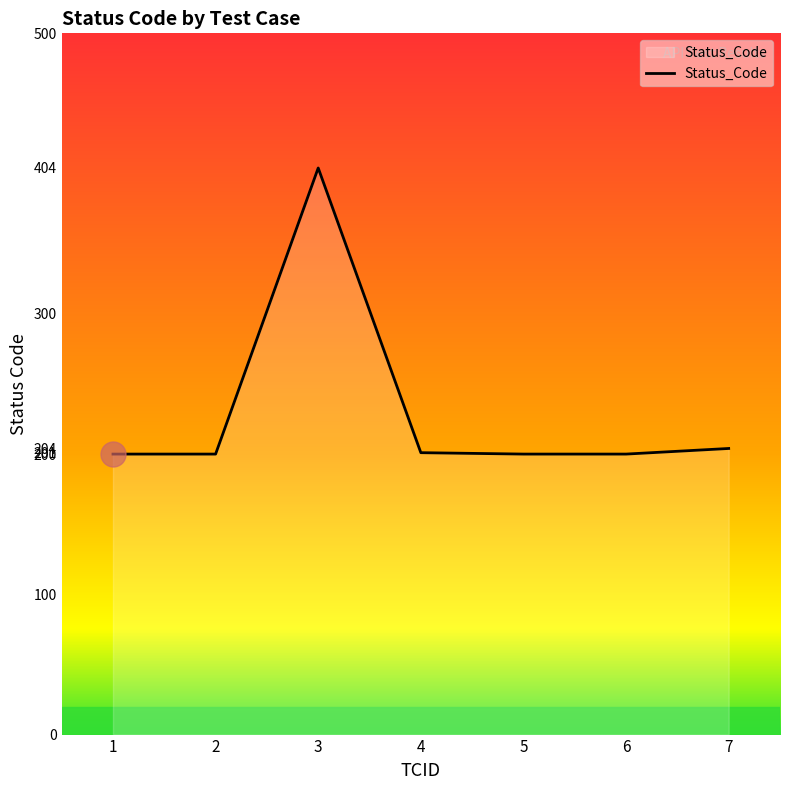

What is the sum of all values?

1609